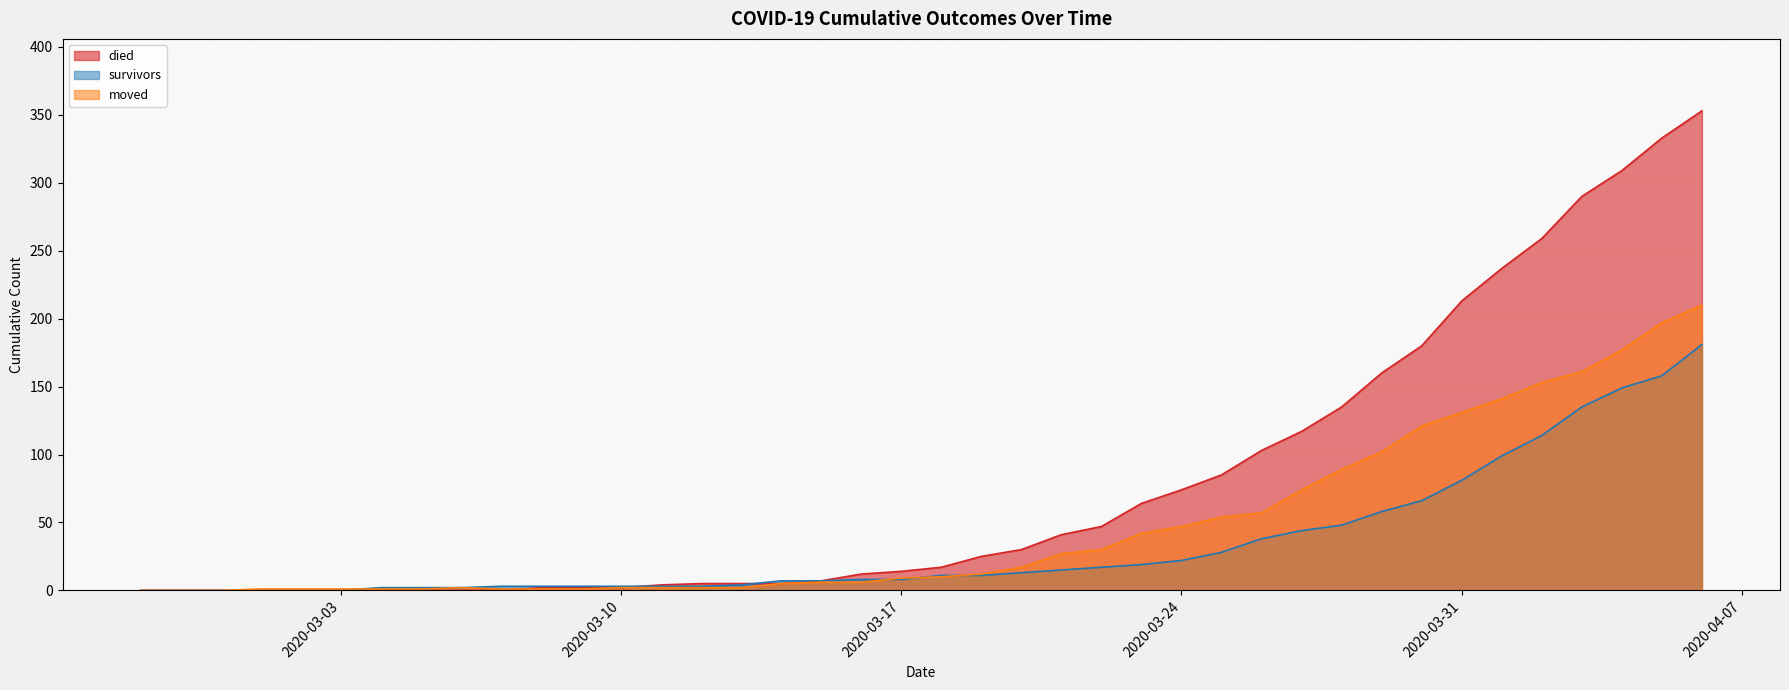

True or false: survivors has more than 1 points higher than both neighbors.

False